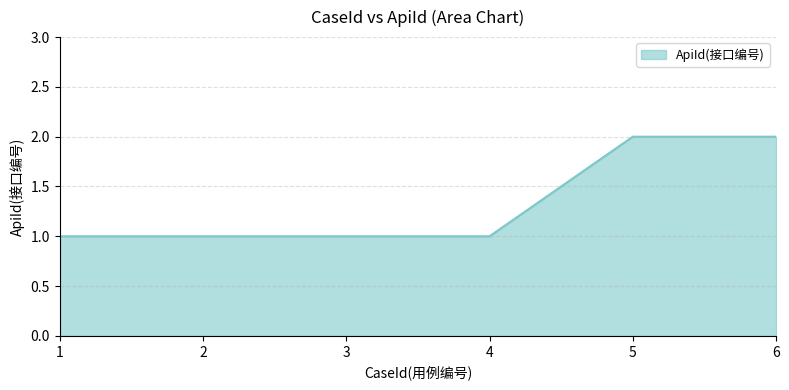

Does the chart have visible grid lines?

Yes